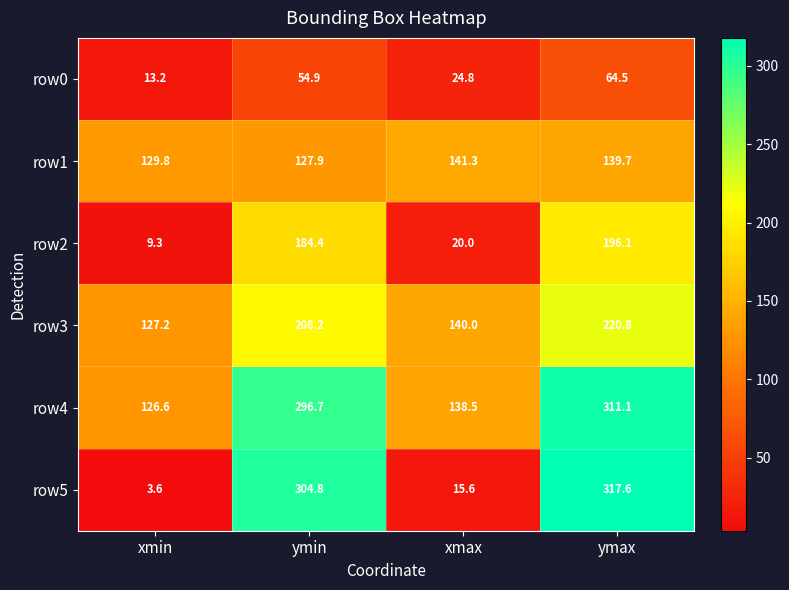

What is the difference between the highest and lowest values at xmax?

125.7